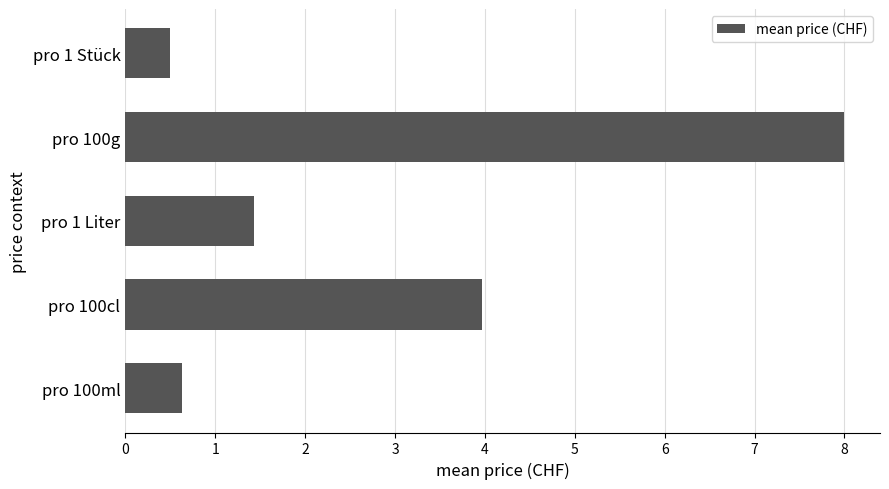

Which category has the lowest value across all series?

pro 1 Stück